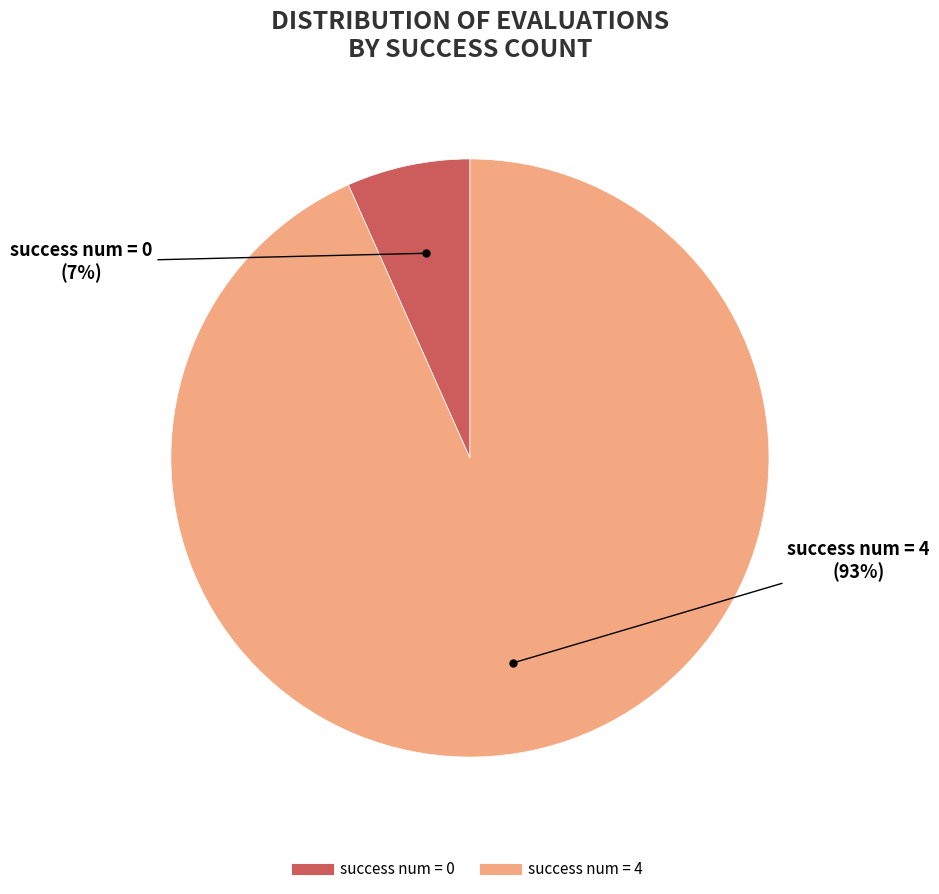

True or false: success num = 0 accounts for 7% of the total.

True